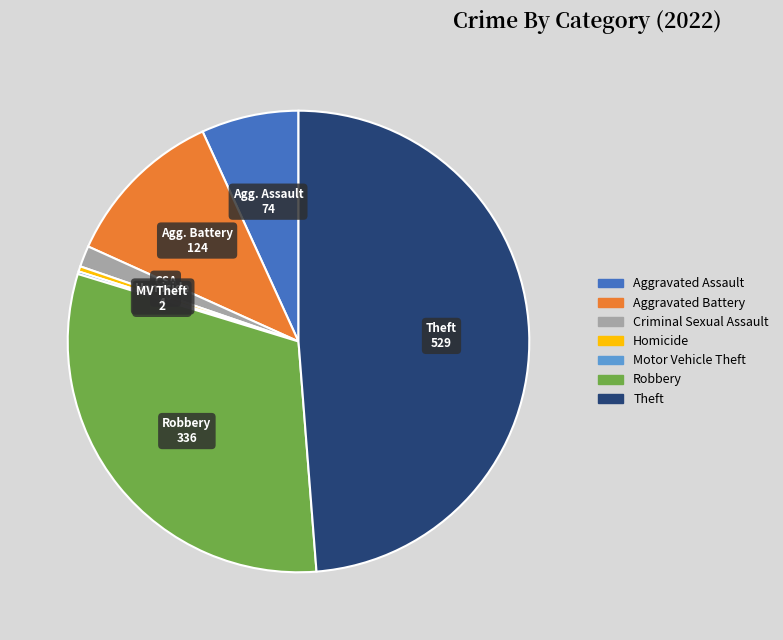

Between Aggravated Battery and Aggravated Assault, which is larger?

Aggravated Battery